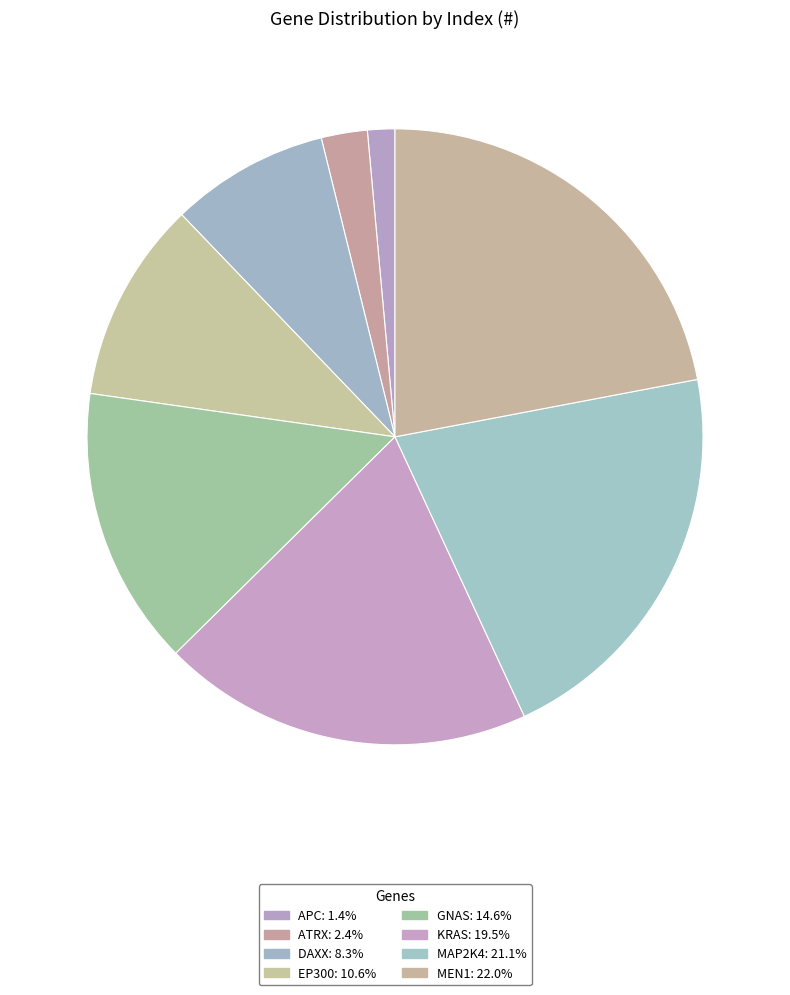

Which has a higher value, DAXX or MEN1?

MEN1